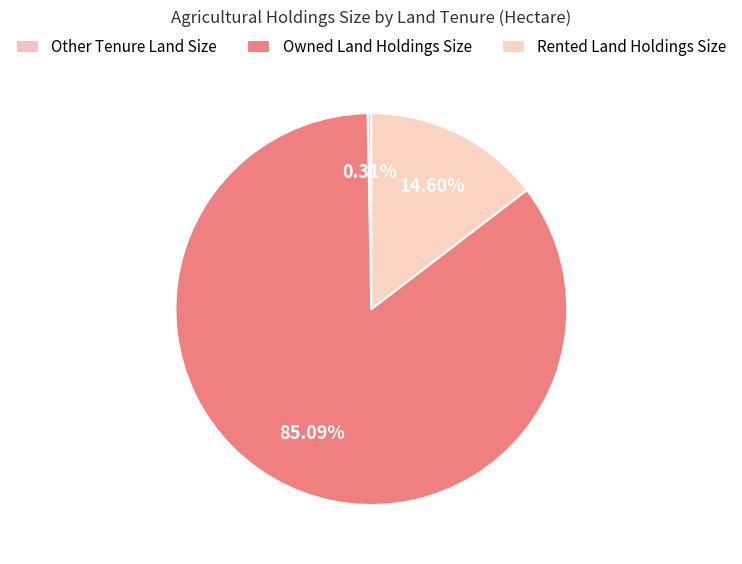

Count the number of slices in the pie.

3